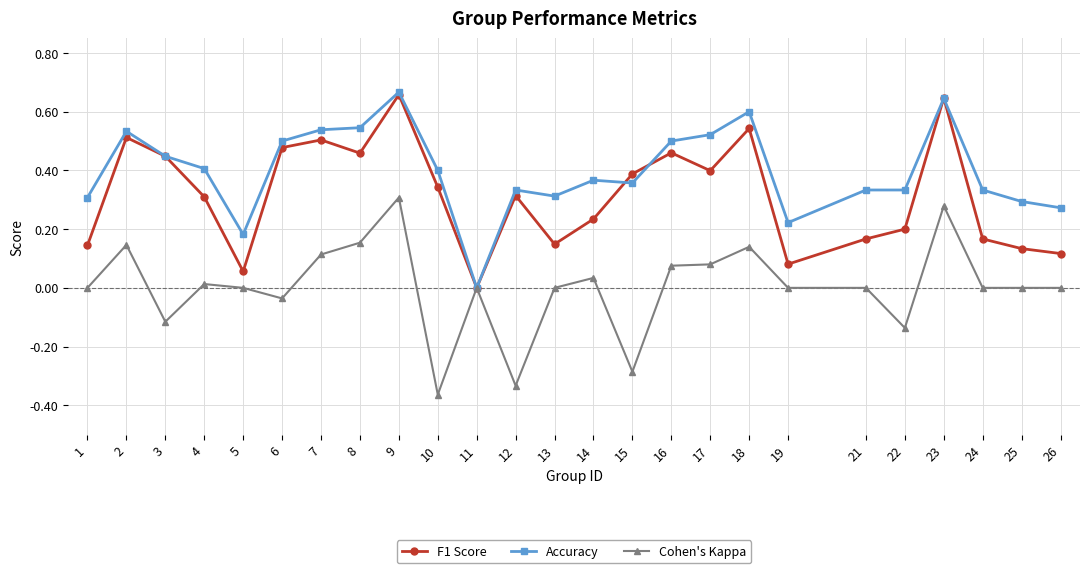

Which series has the largest total across all categories?

Accuracy